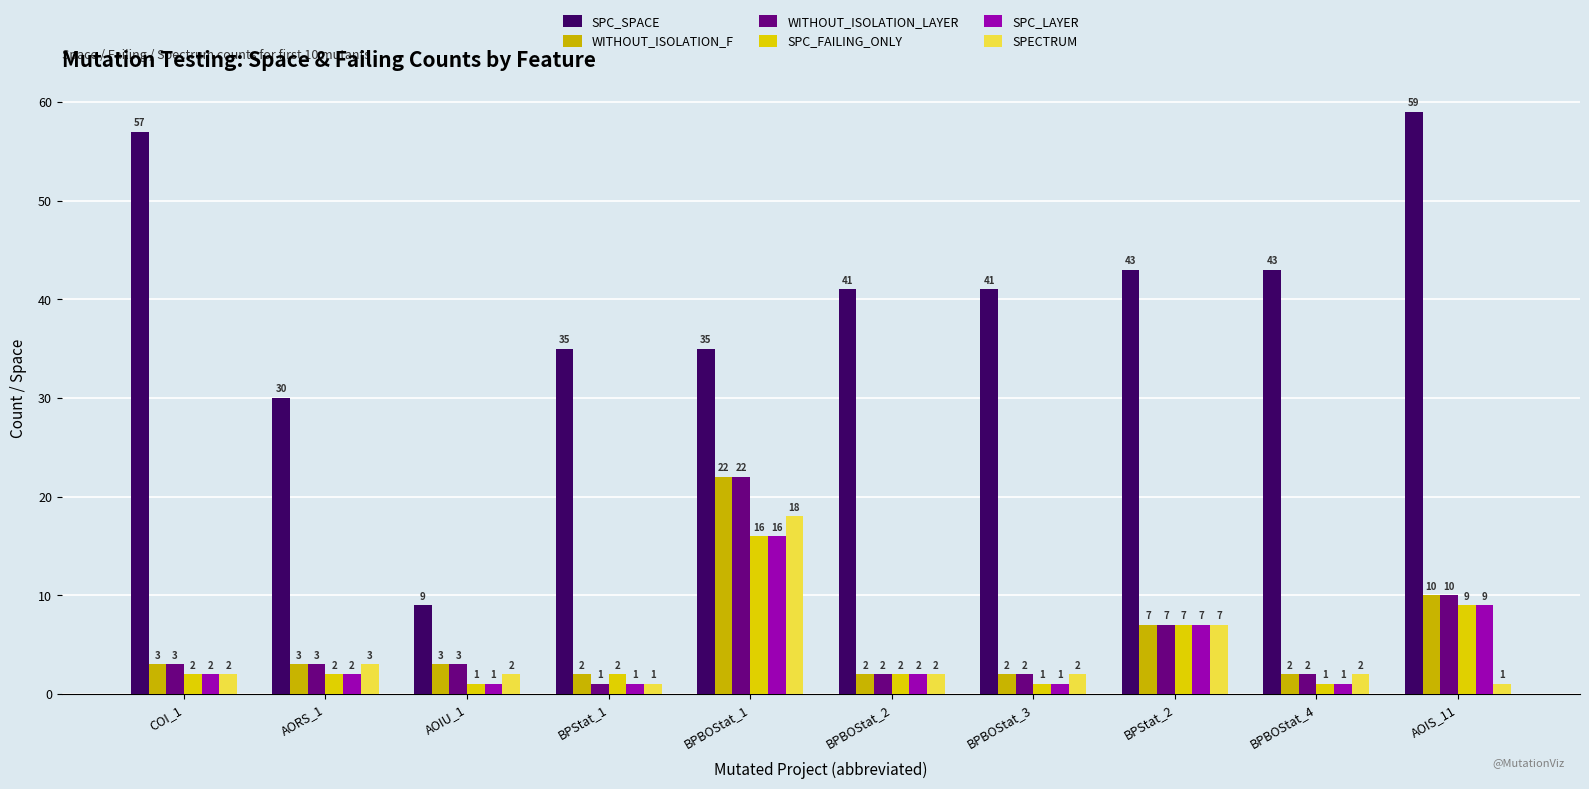

What is the label of the 2nd bar from the left?

AORS_1